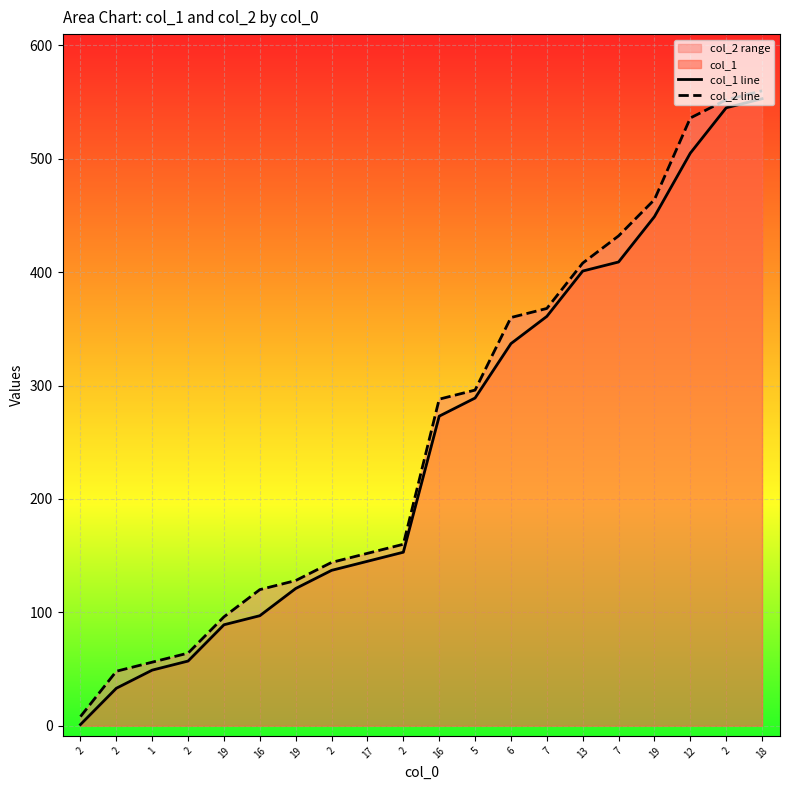

Is it true that col_1 line equals 151 at 16?

False